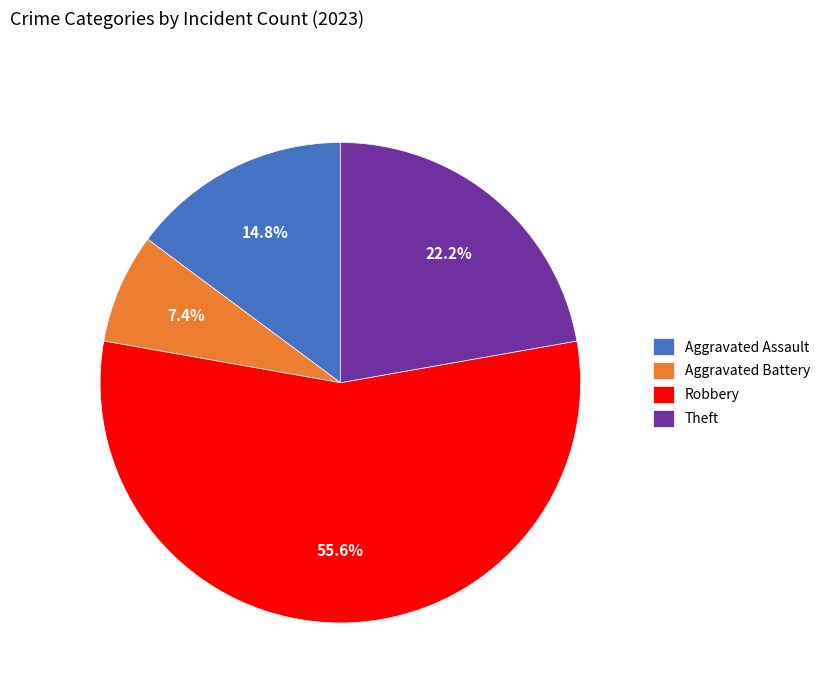

How many slices are in this pie chart?

4